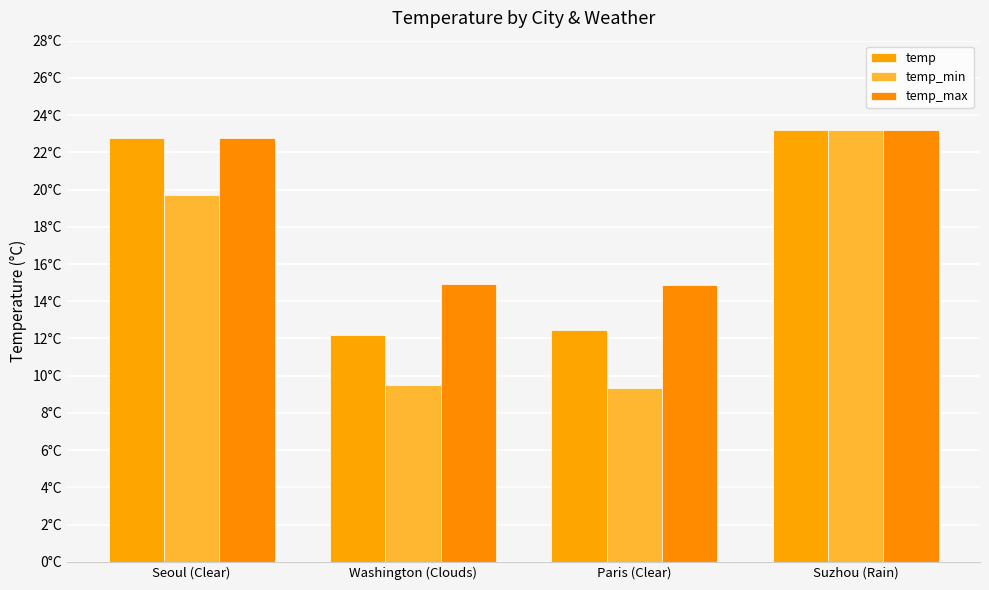

Are the bars horizontal?

No